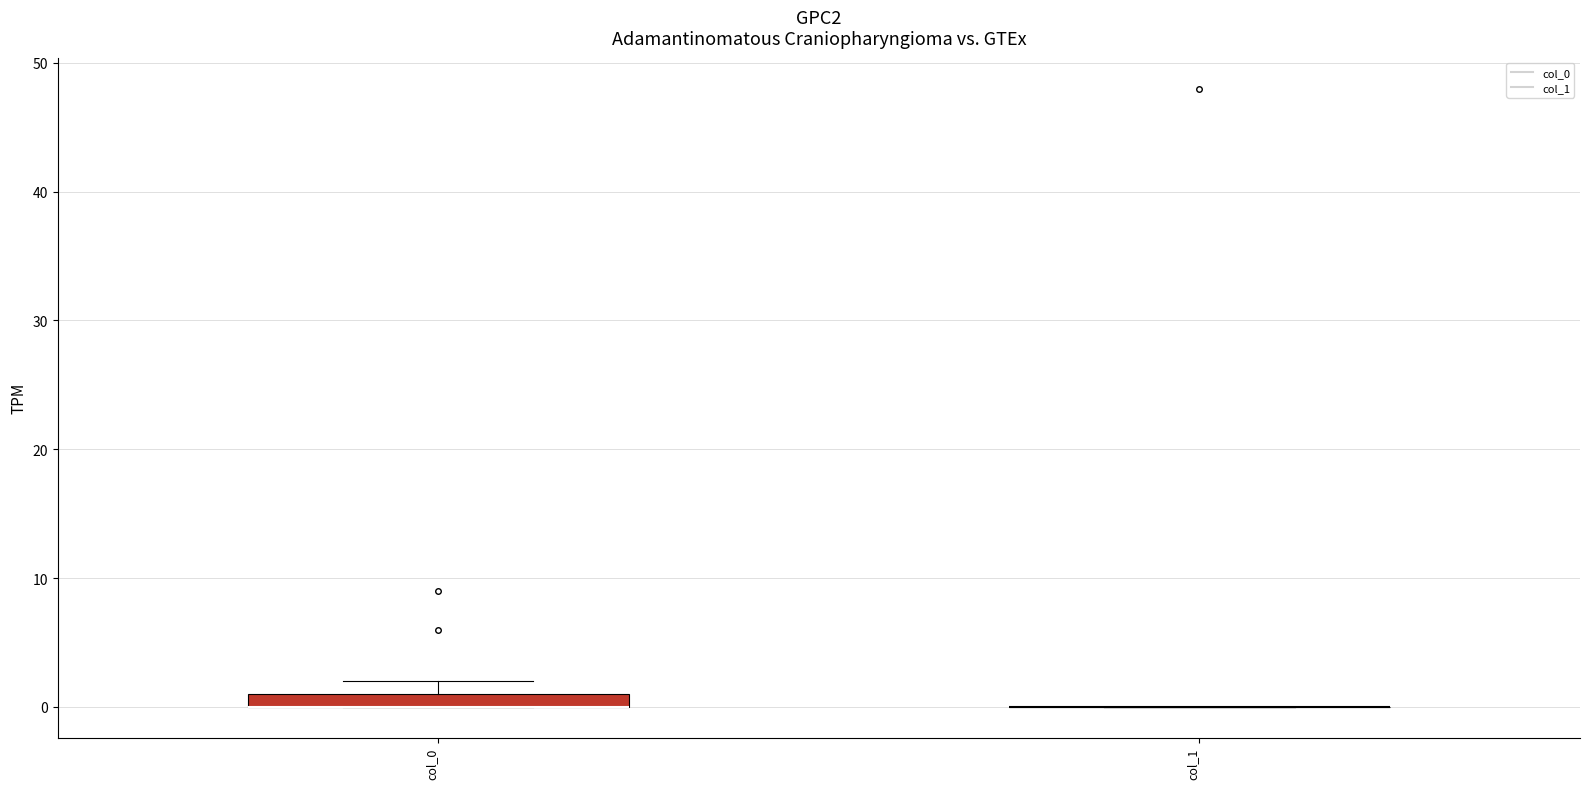

Which box is the tallest, from its lower edge to its upper edge?

col_0